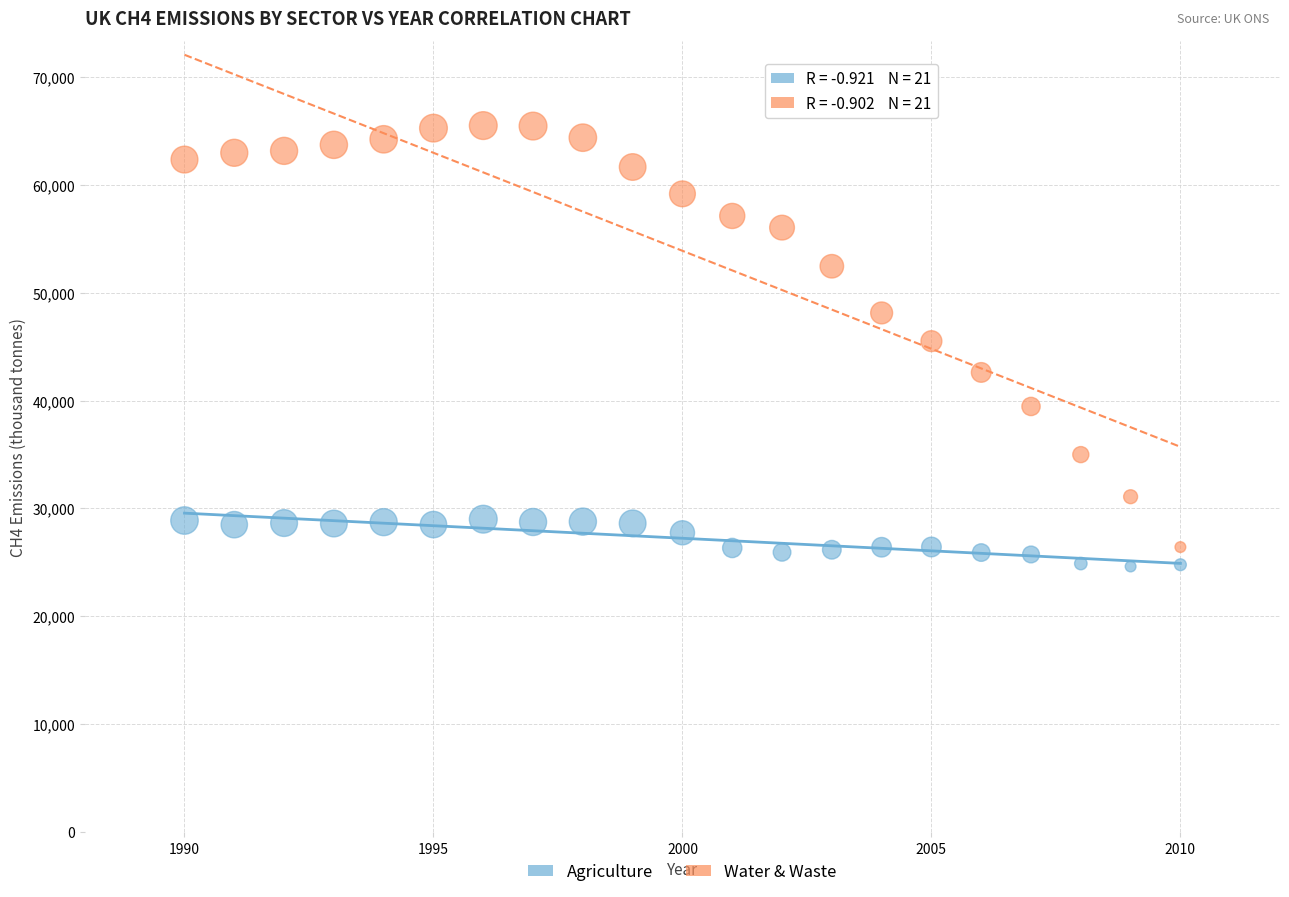

Which series has the largest Y range (max minus min)?

Water & Waste